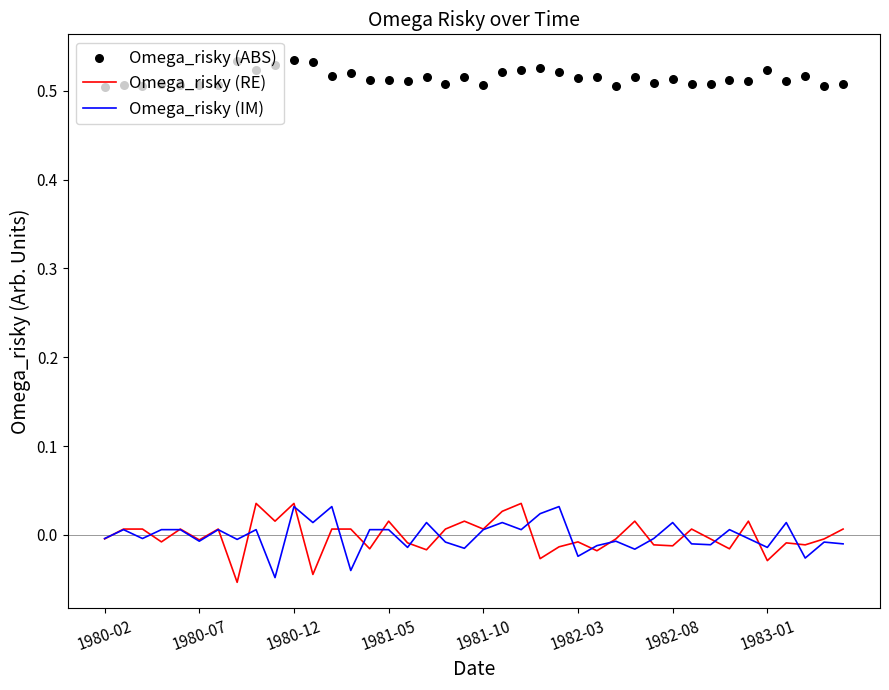

Which series has the largest total across all categories?

Omega_risky (ABS)